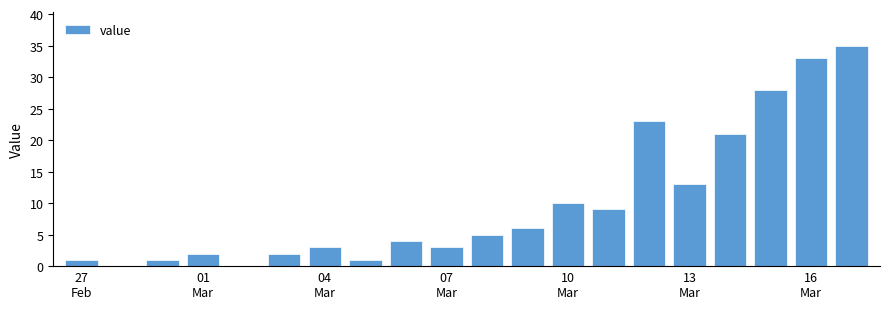

How many series are shown in this chart?

1